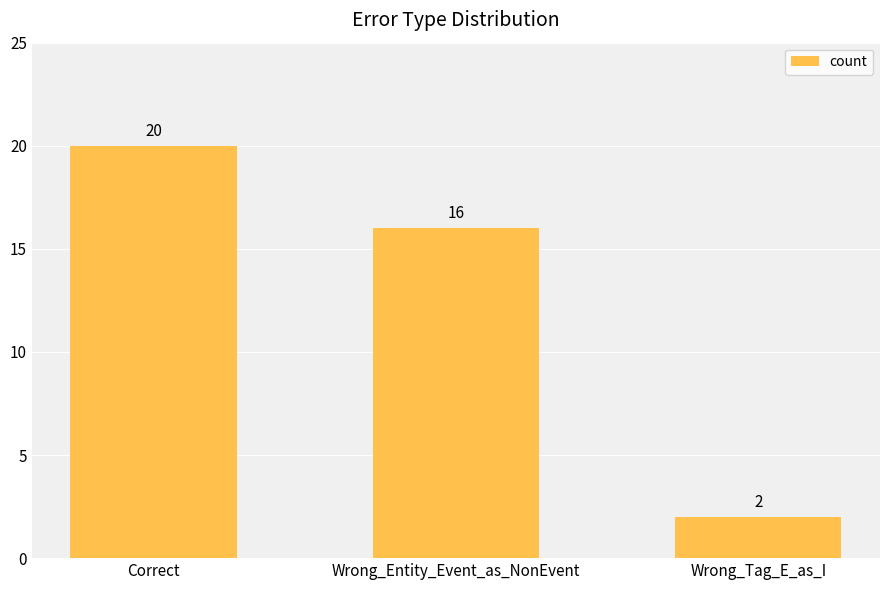

What is the sum of all values?

38